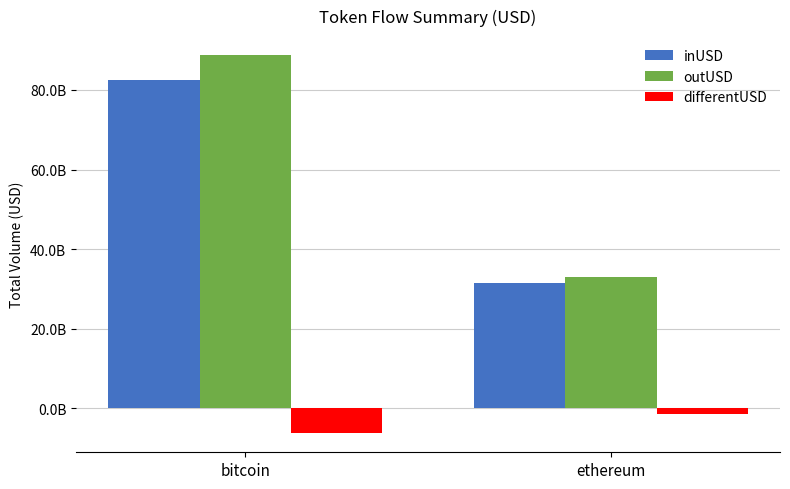

What are all the series names shown in the legend?

inUSD, outUSD, differentUSD